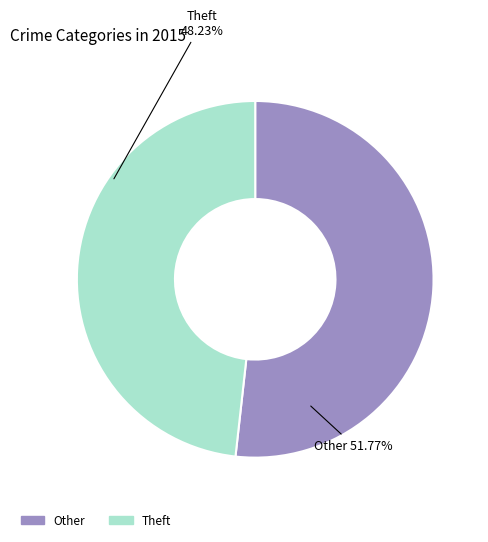

Is the sum of Other and Theft greater than half?

Yes